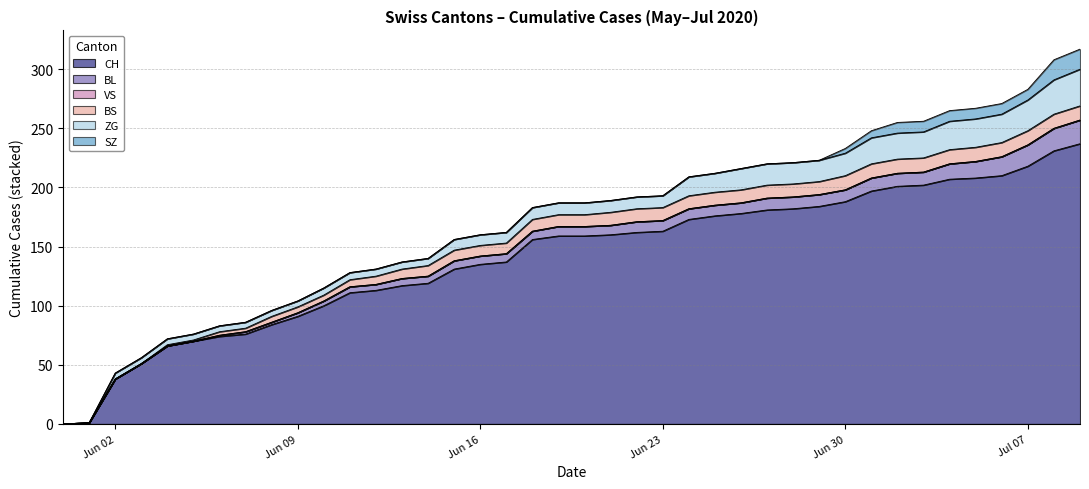

What is the spread (max minus min) of values at 2020-06-07?

76